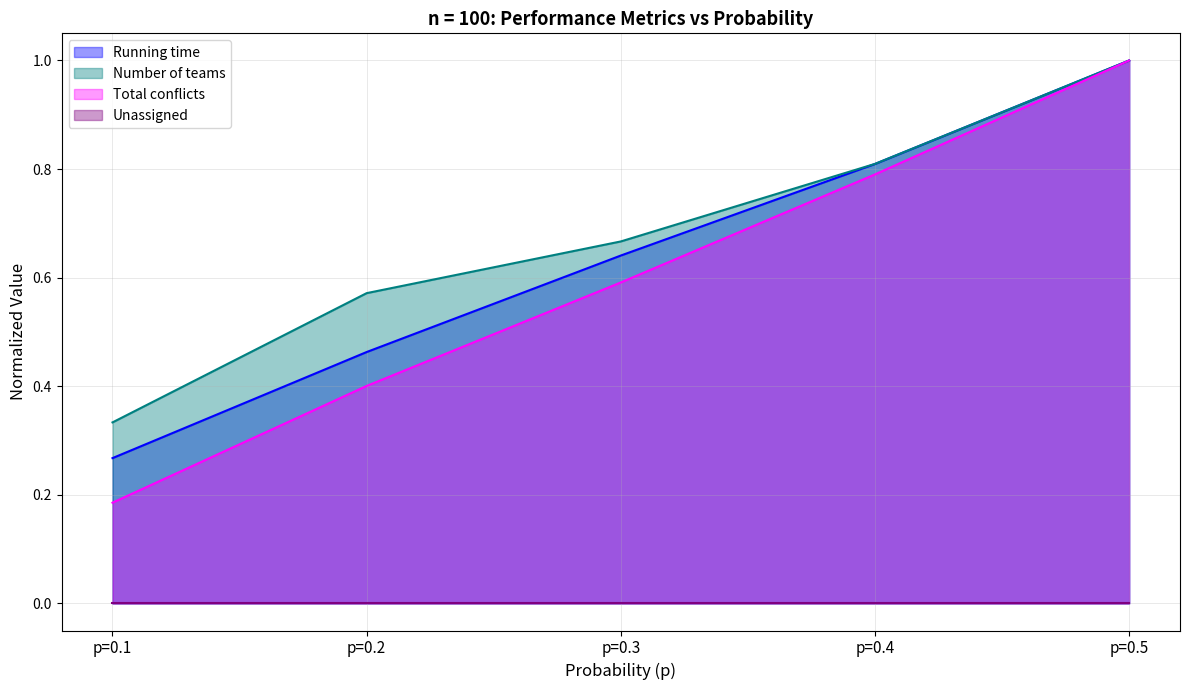

At which label is Total conflicts closest to 0?

p=0.1